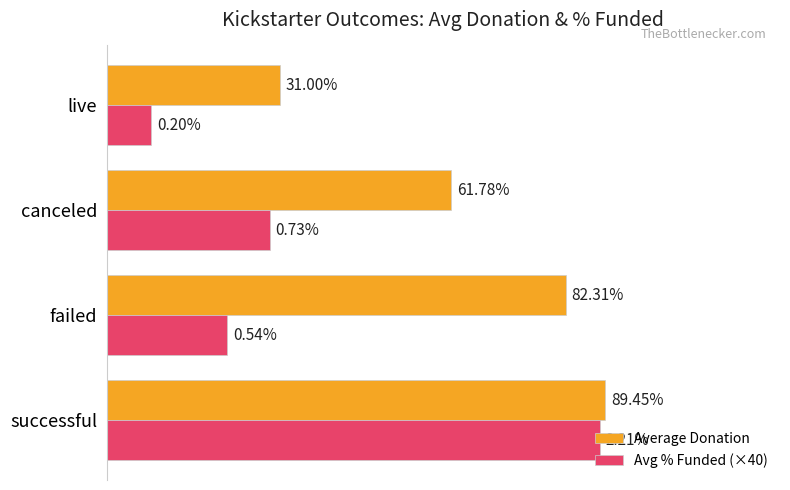

Which series has the largest total across all categories?

Average Donation